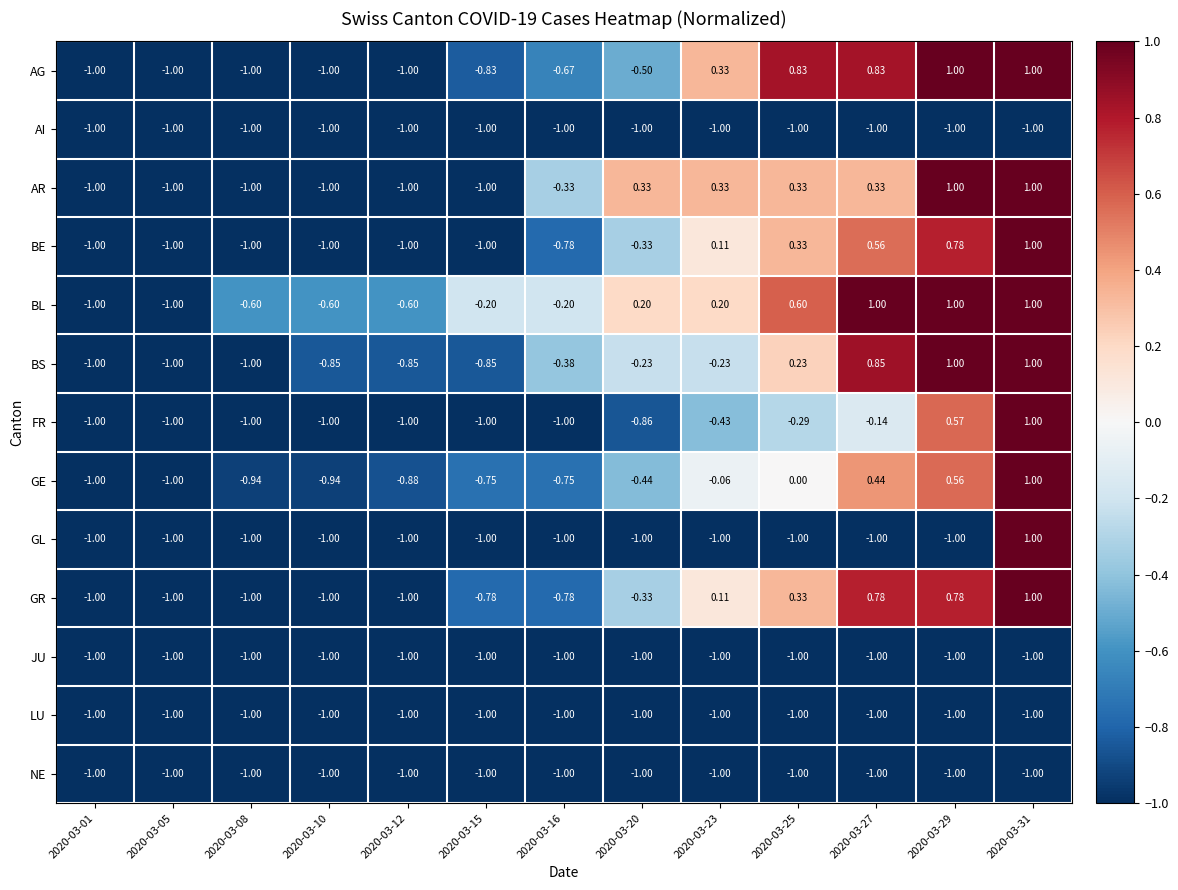

At which category is the sum across all series the highest?

2020-03-31